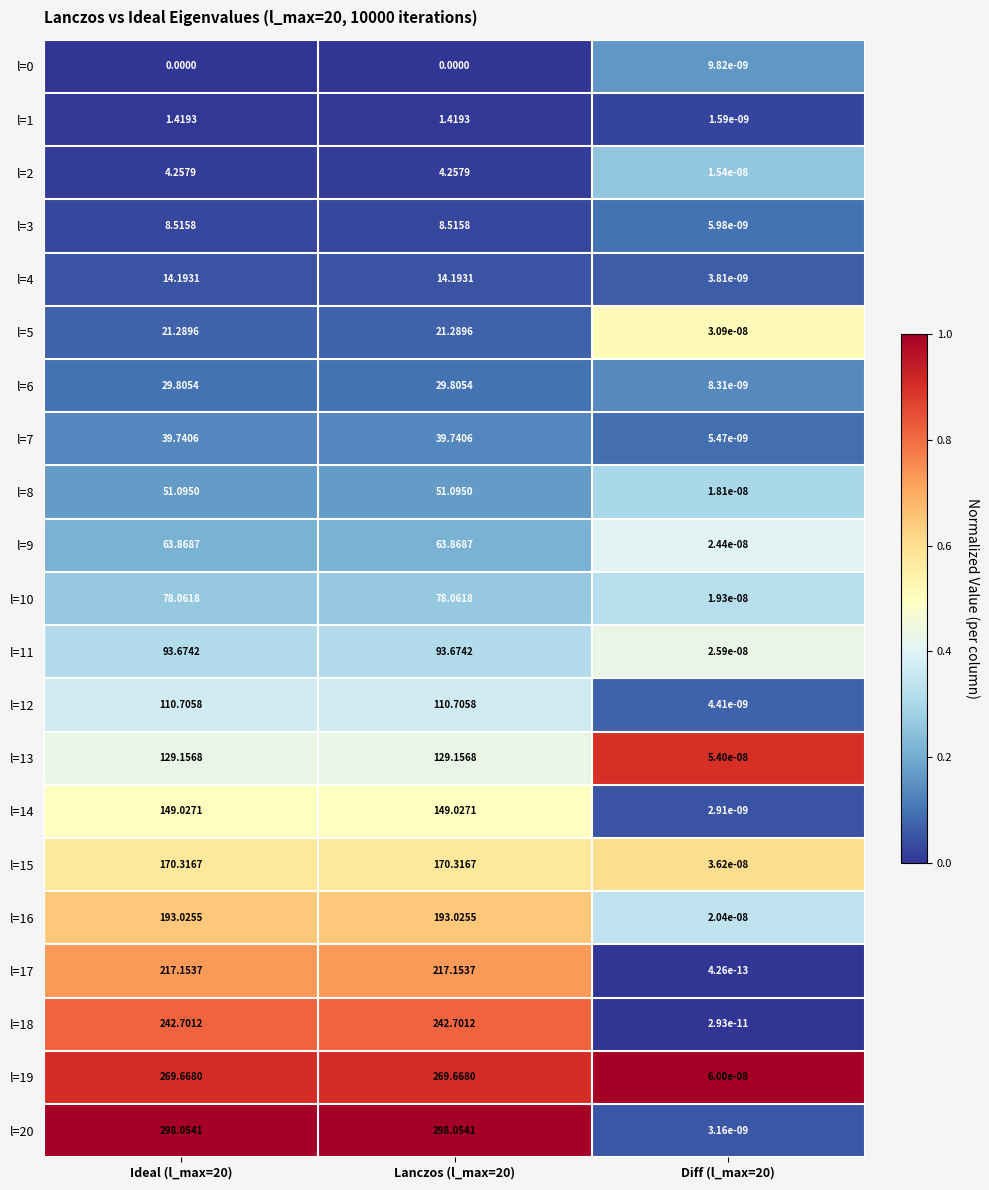

Is the value of l=15 at Lanczos (l_max=20) greater than the value of l=17 at Lanczos (l_max=20)?

No